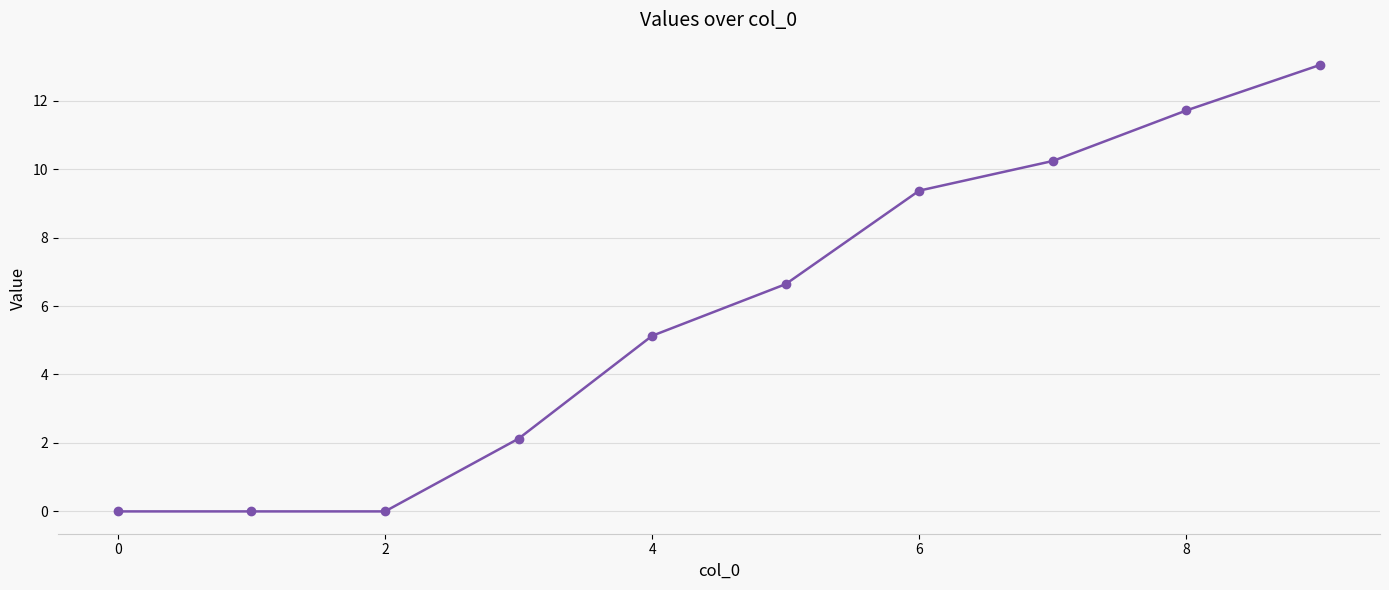

How many series are shown in this chart?

1